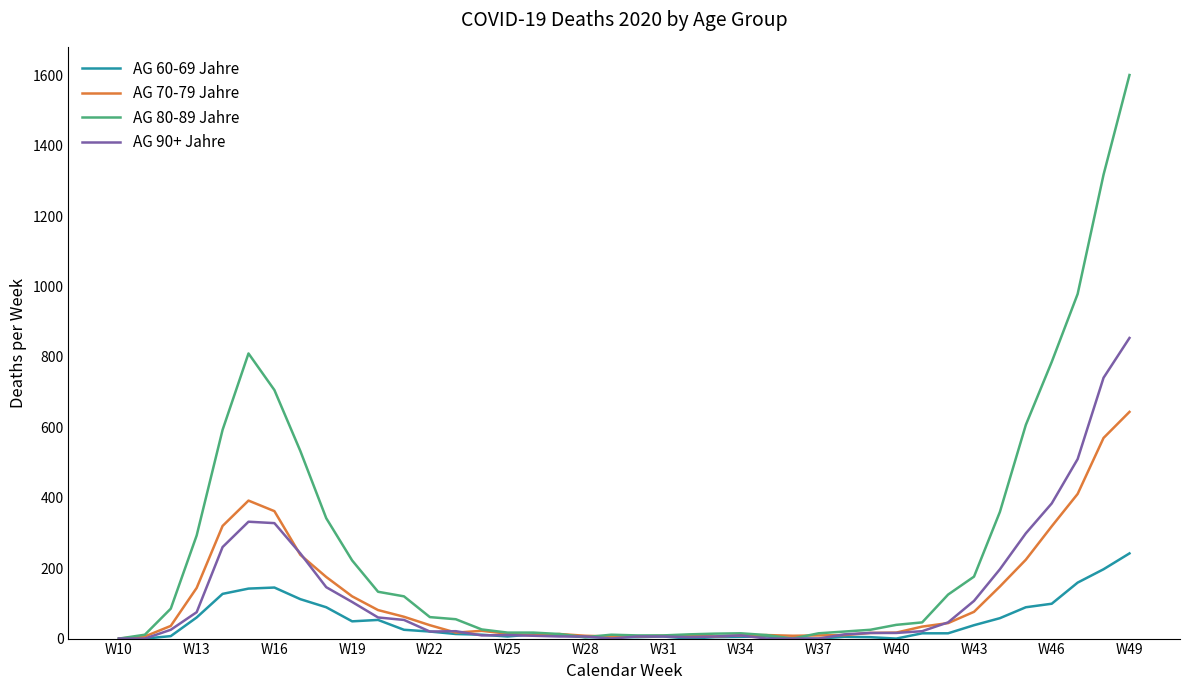

Which series has the largest total across all categories?

AG 80-89 Jahre